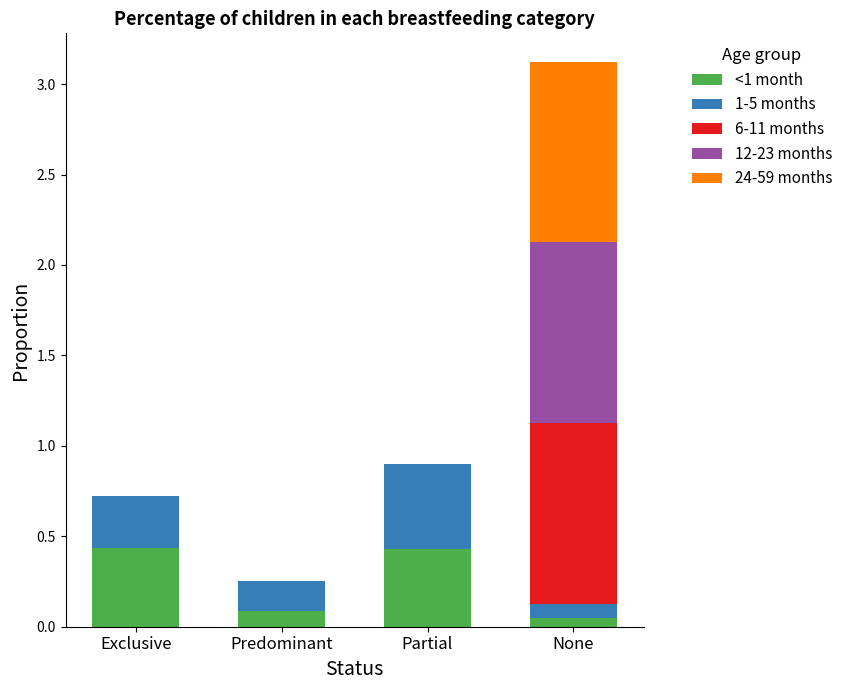

How many distinct data groups are displayed?

5